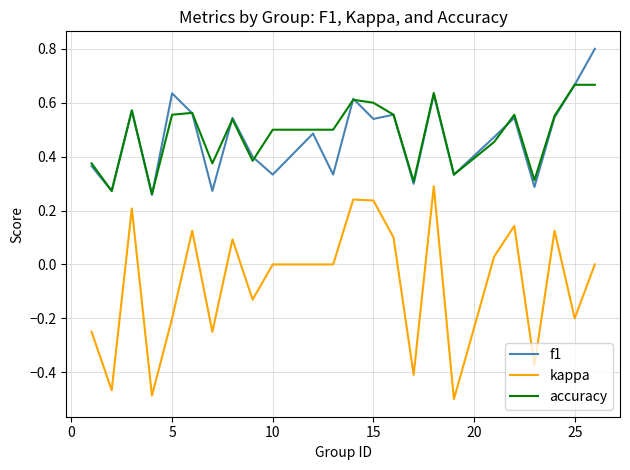

What is the maximum value shown in the chart?

0.8